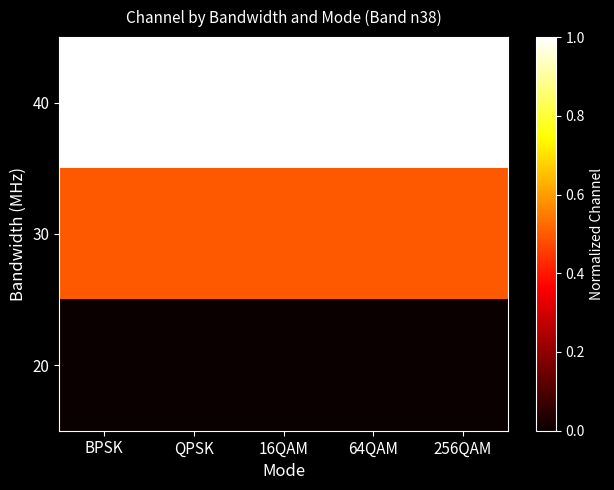

Reading right to left, transcribe all the data shown in this chart.

40: 256QAM=1.0	64QAM=1.0	16QAM=1.0	QPSK=1.0	BPSK=1.0
30: 256QAM=0.5	64QAM=0.5	16QAM=0.5	QPSK=0.5	BPSK=0.5
20: 256QAM=0.0	64QAM=0.0	16QAM=0.0	QPSK=0.0	BPSK=0.0